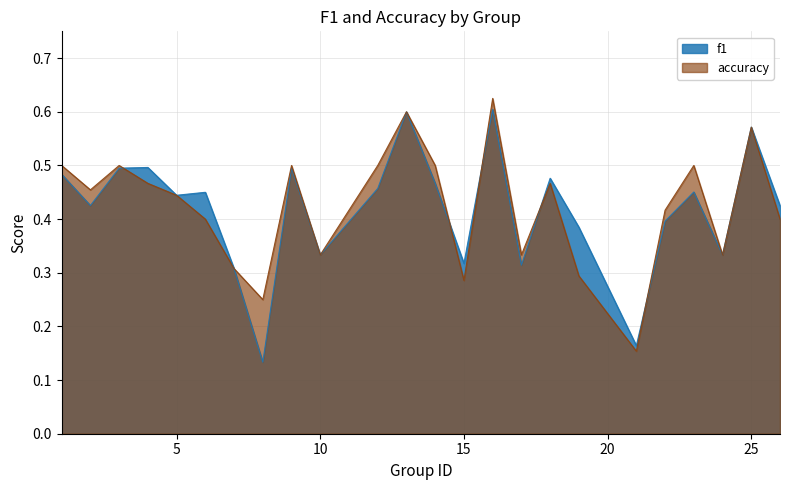

How many lines are shown in the chart?

2